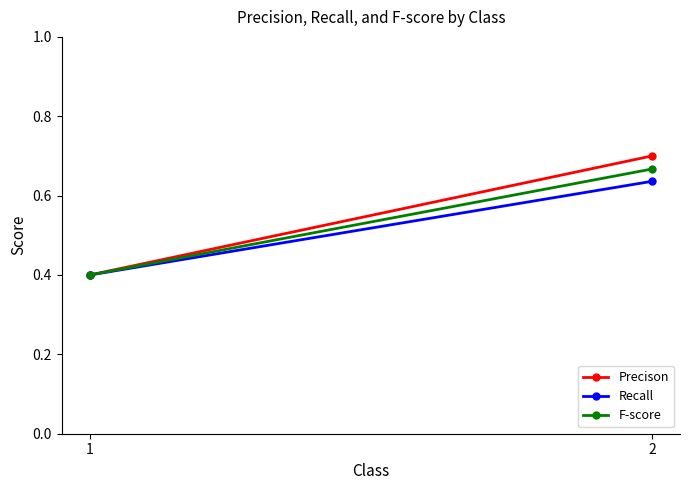

Which has a higher value, 1 or 2?

2